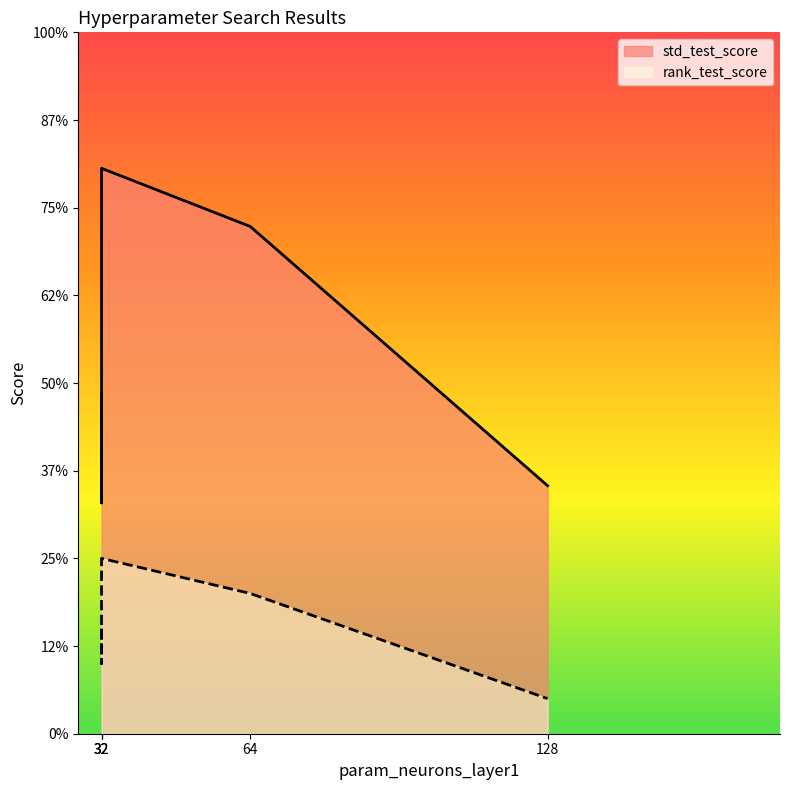

Rank the series by their maximum value, from highest to lowest.

std_test_score, rank_test_score